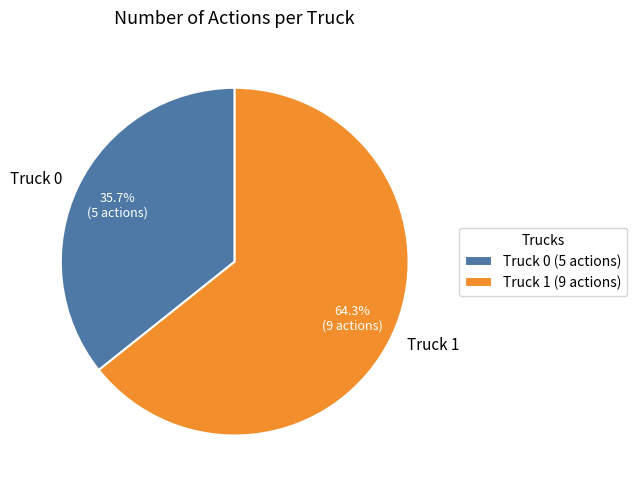

Which category accounts for the majority?

Truck 1